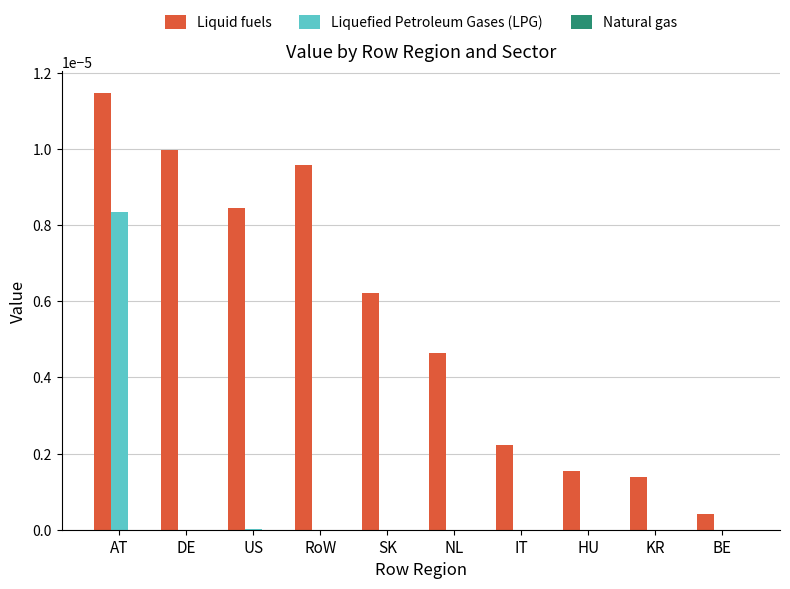

Which series has the largest total across all categories?

Liquid fuels